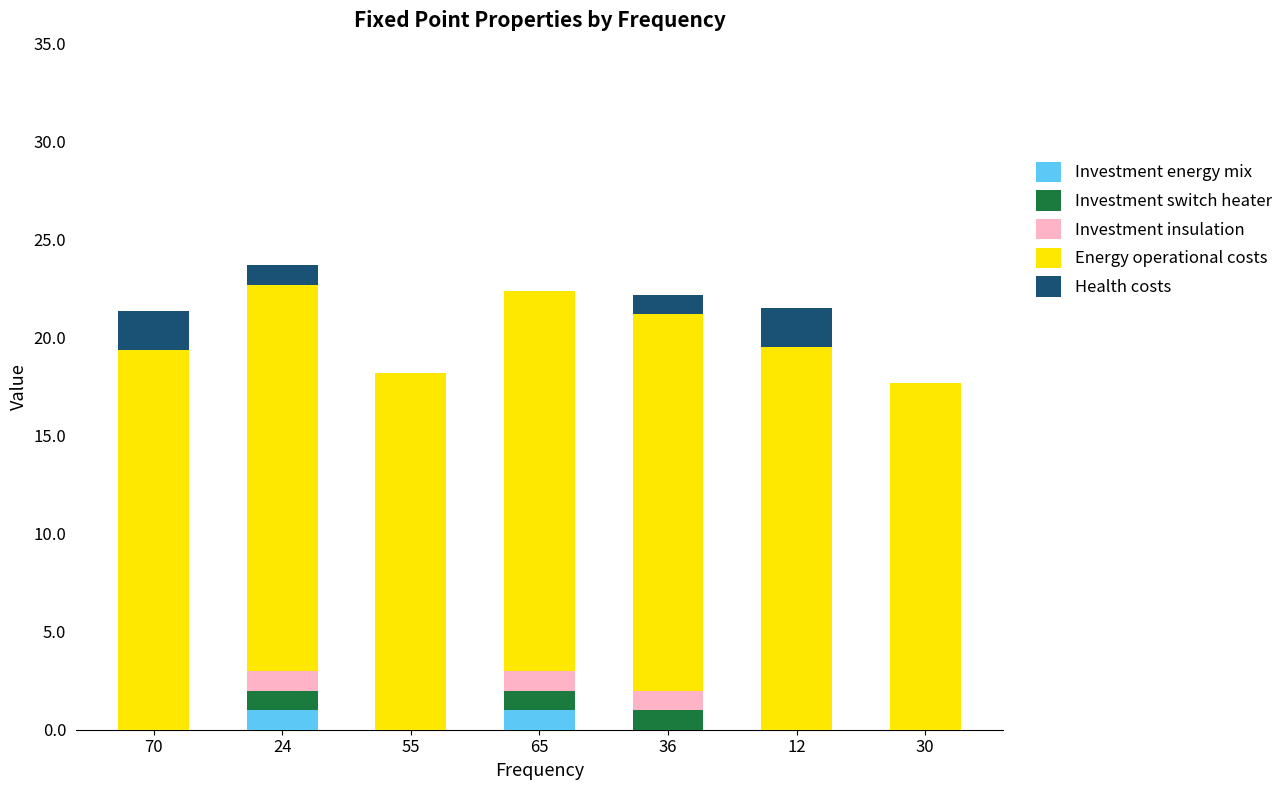

What is the highest value of the Investment energy mix series?

1.0